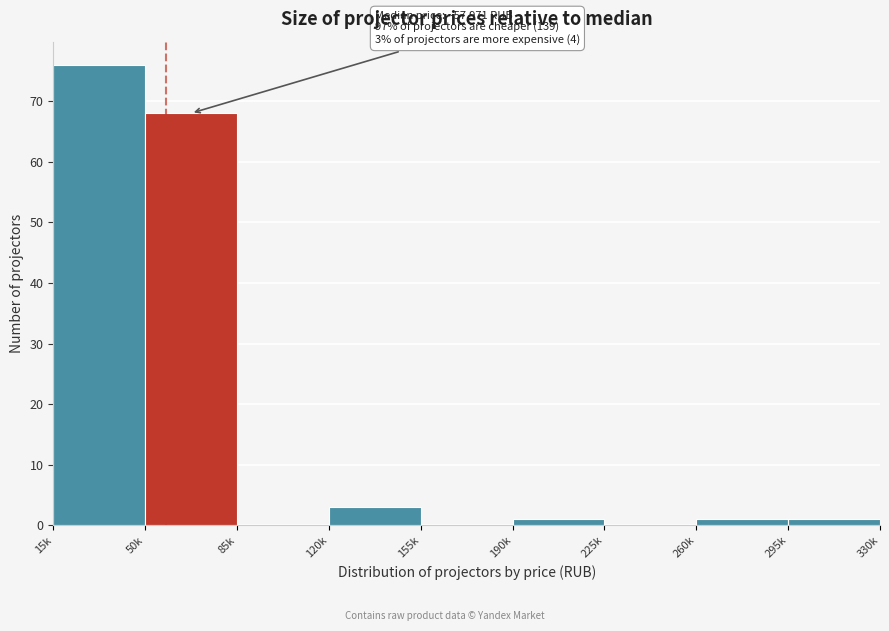

Reading left to right, extract all data points from this chart.

15k=76	50k=68	85k=0	120k=3	155k=0	190k=1	225k=0	260k=1	295k=1